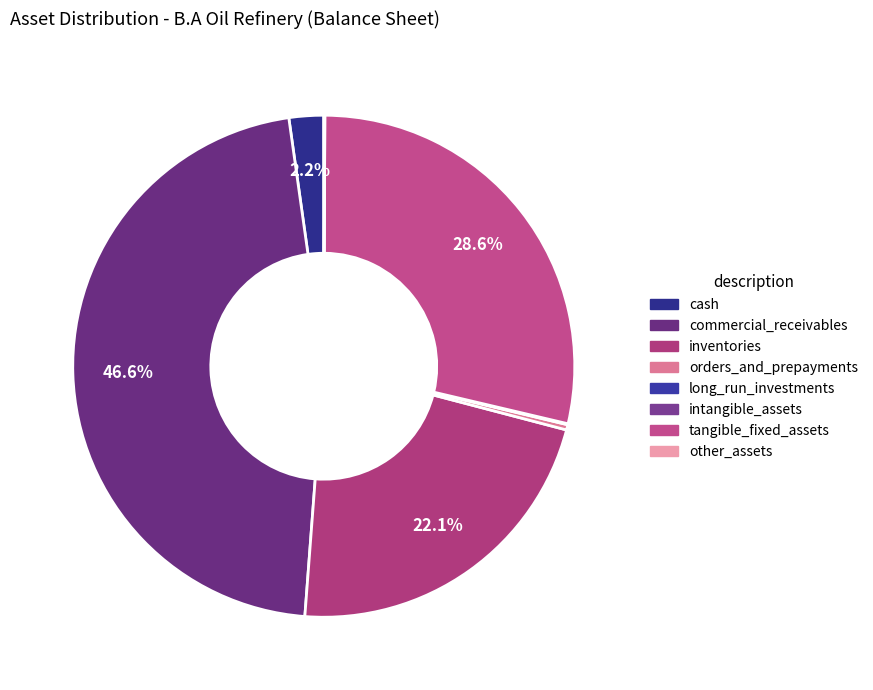

Do cash and long_run_investments together represent more than half of the pie?

No